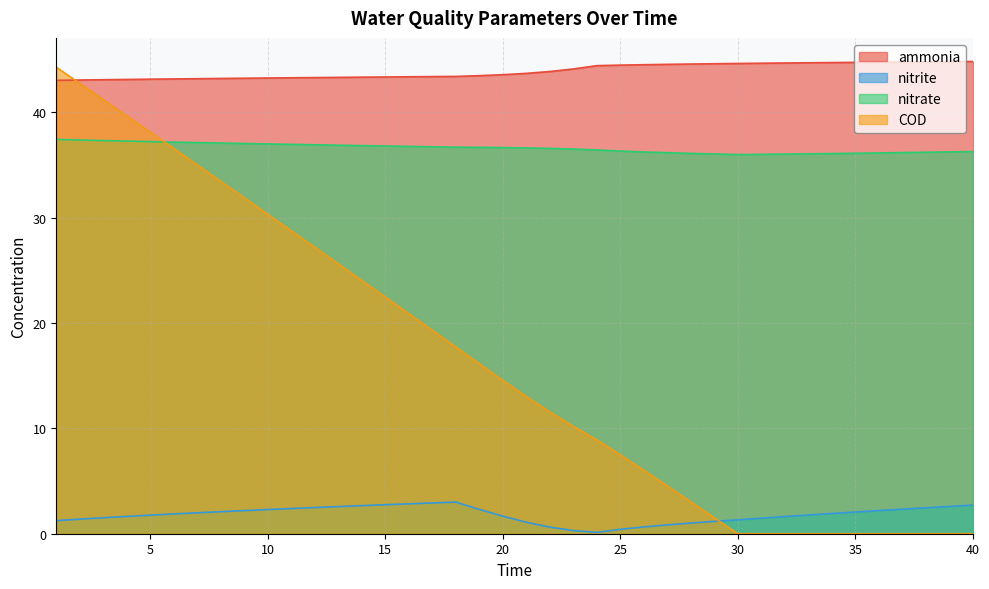

What is the maximum value shown in the chart?

44.8